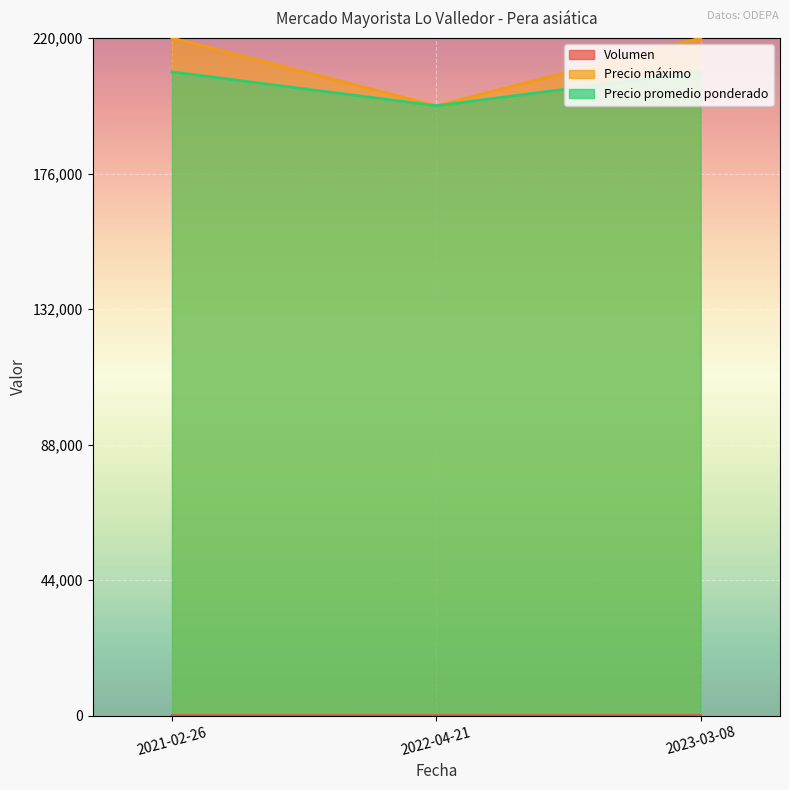

Count the Precio promedio ponderado values in the range 198000 to 209000.

3